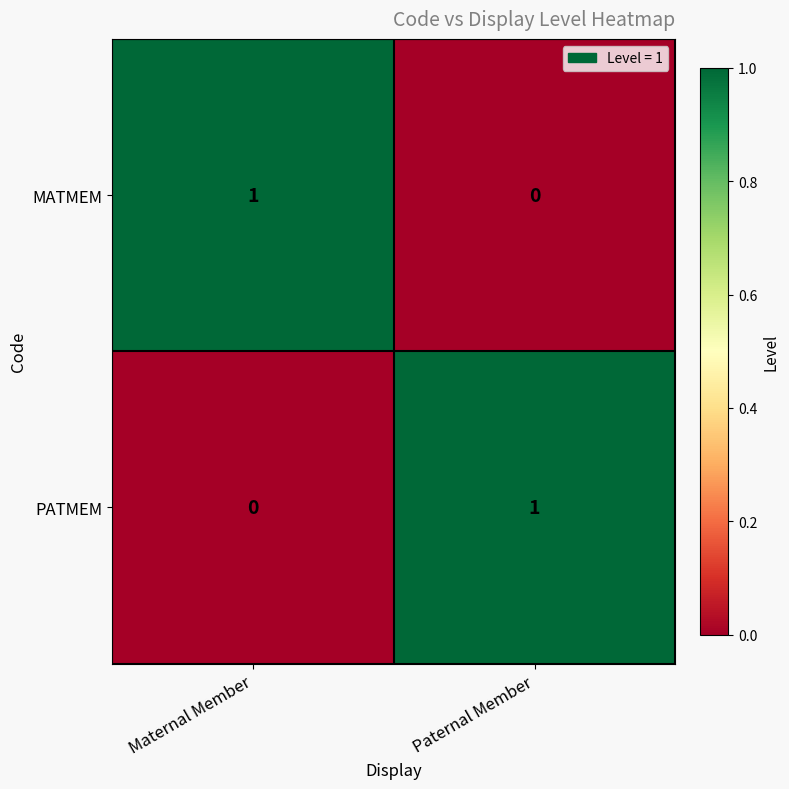

The value of MATMEM at Maternal Member is 1. True or false?

True